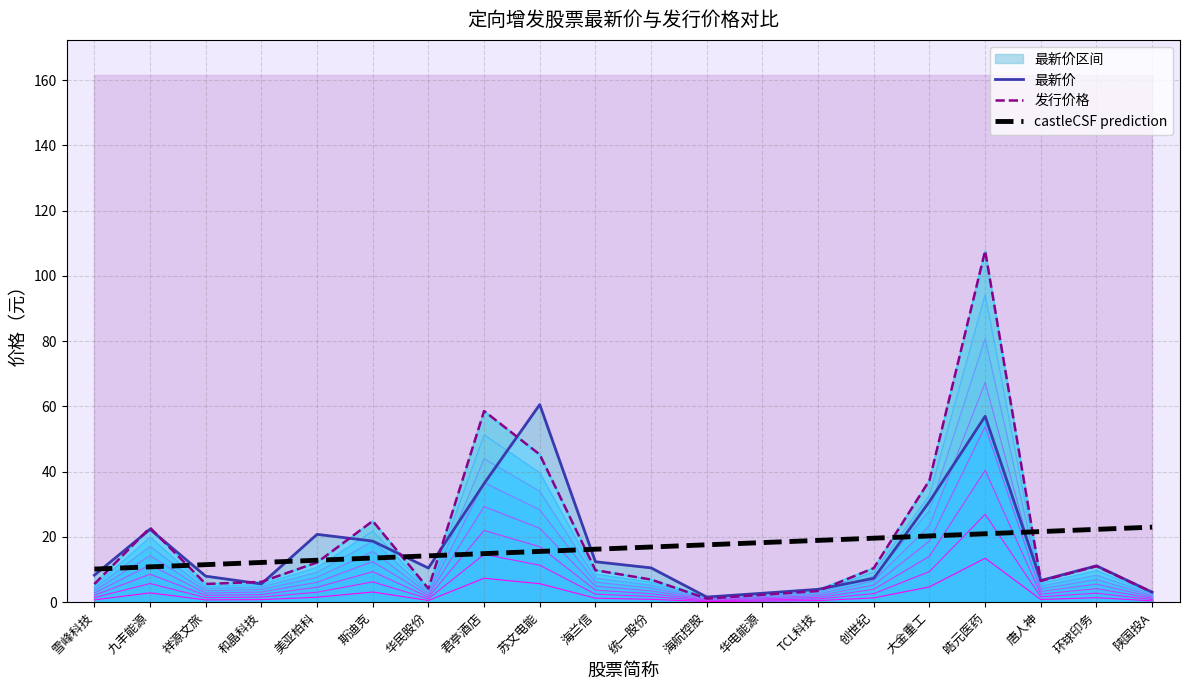

At which category does the chart reach its peak across all series?

皓元医药